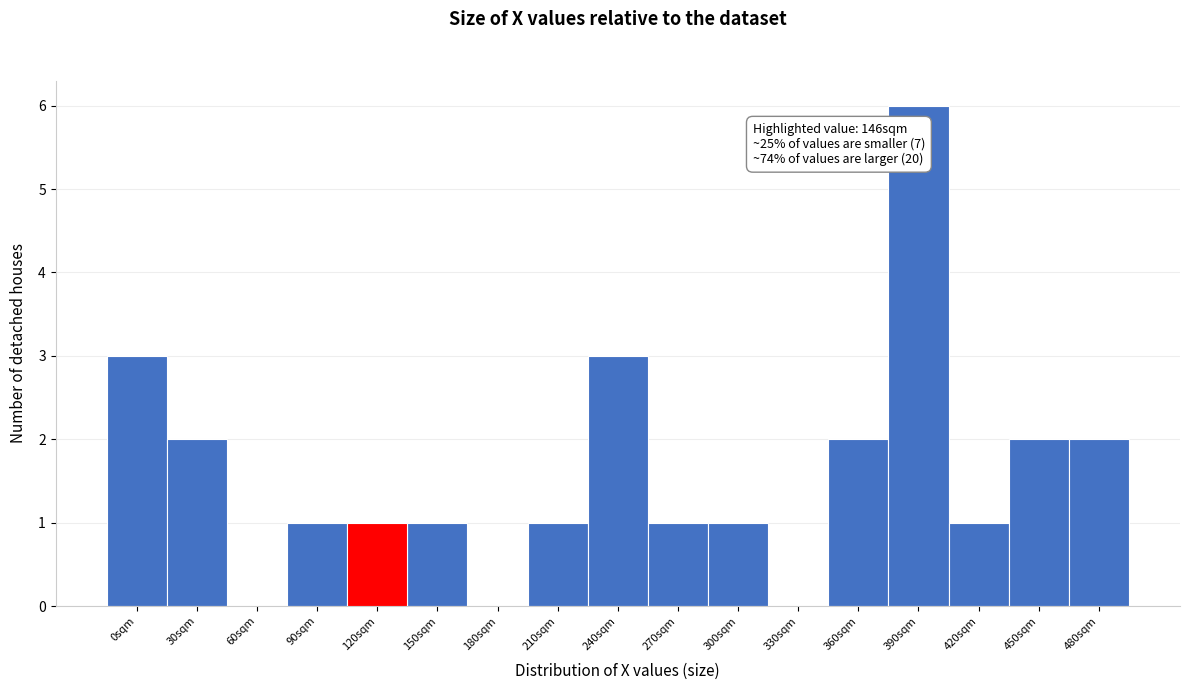

Reading left to right, extract all data points from this chart.

0sqm=3	30sqm=2	60sqm=0	90sqm=1	120sqm=1	150sqm=1	180sqm=0	210sqm=1	240sqm=3	270sqm=1	300sqm=1	330sqm=0	360sqm=2	390sqm=6	420sqm=1	450sqm=2	480sqm=2